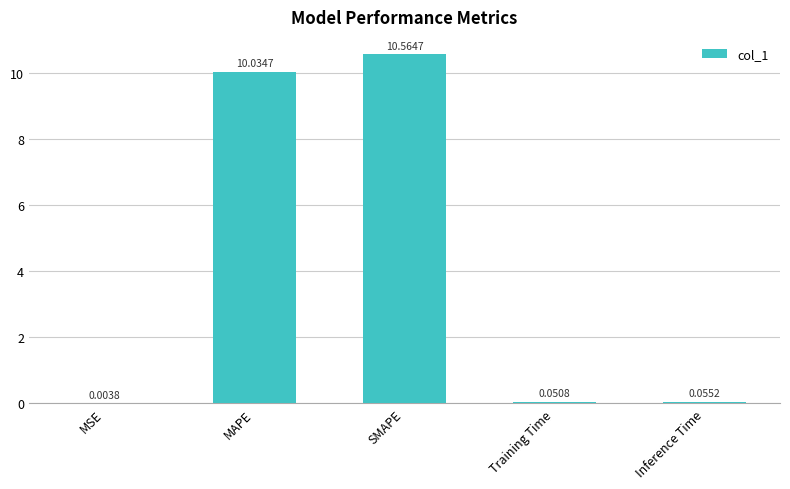

What is the sum of the values at Inference Time and MAPE?

10.1